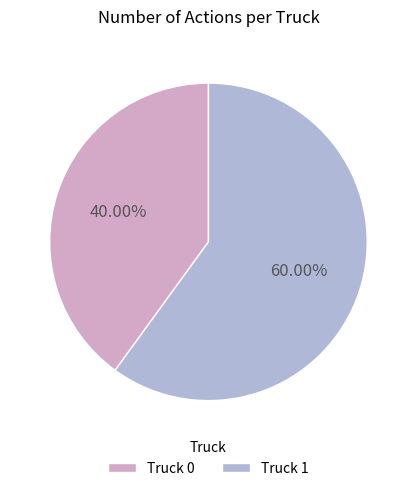

Is it true that Truck 0 is 33% of the pie?

False